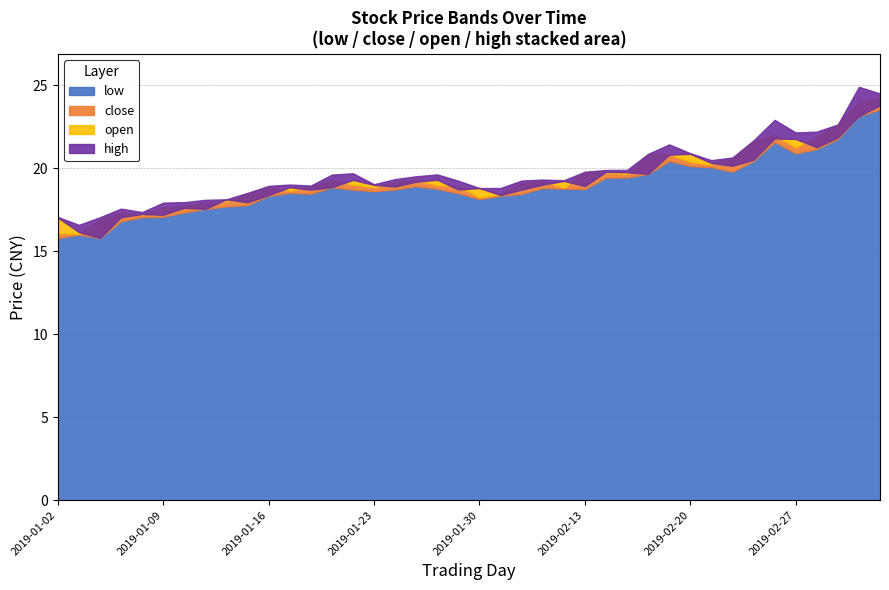

How many data points does each series have?

40